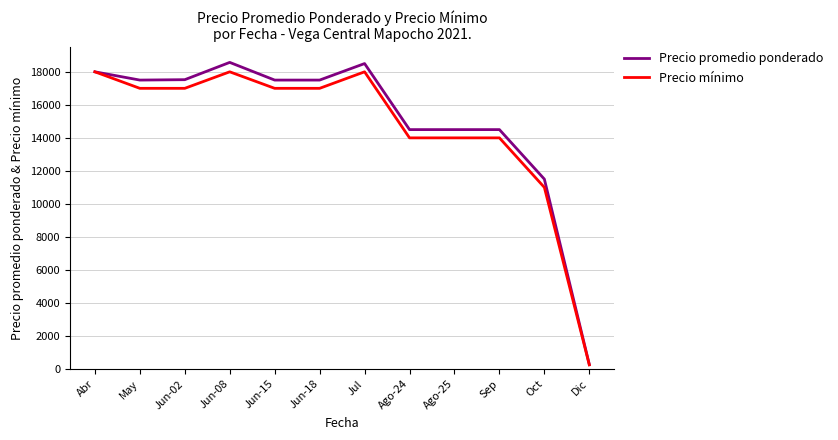

Where does the Precio mínimo series first go above 17000?

Abr